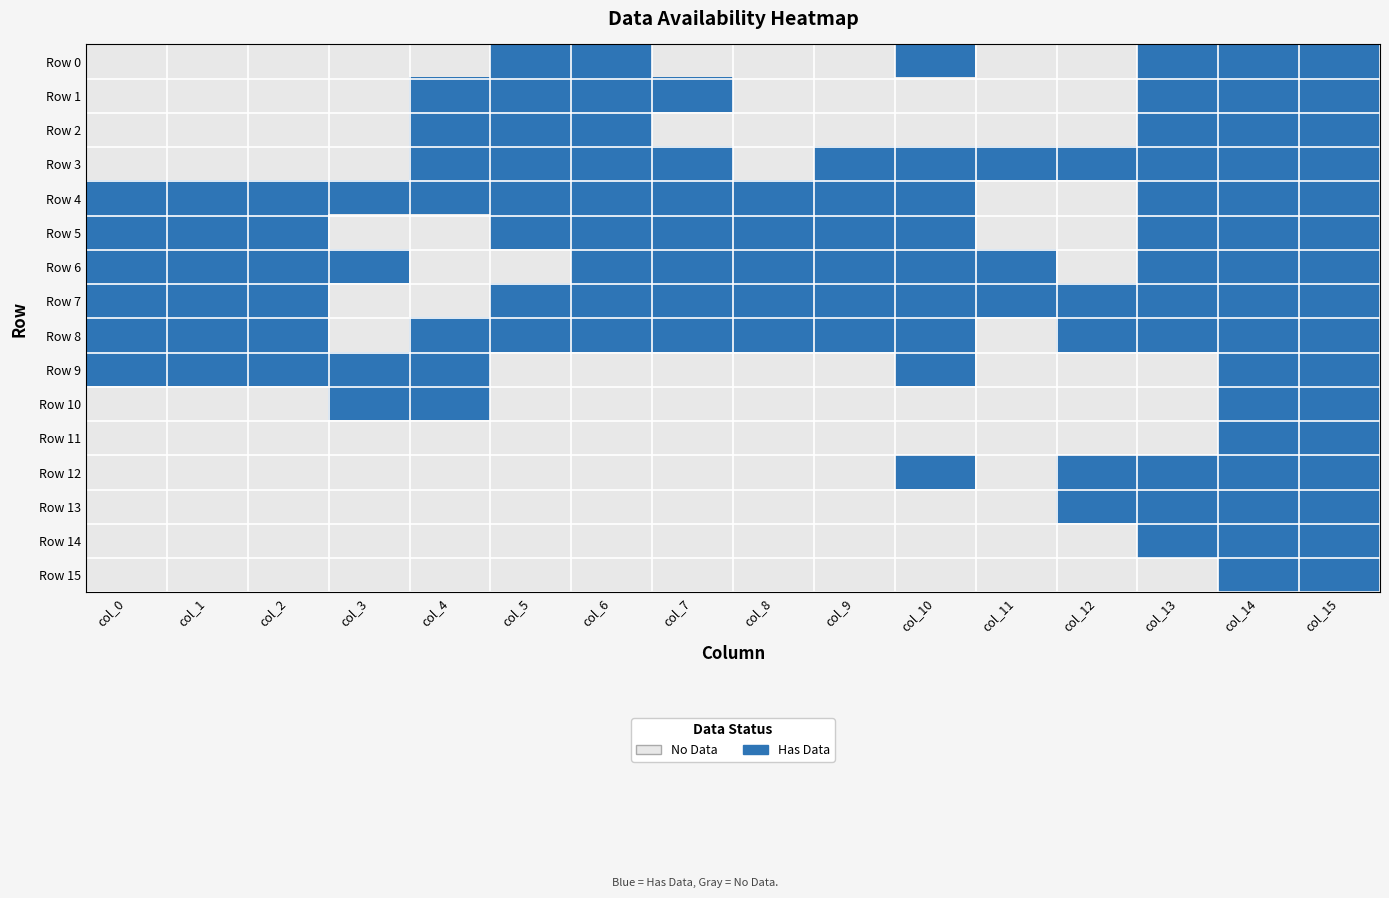

Which category has the highest value across all series?

col_5